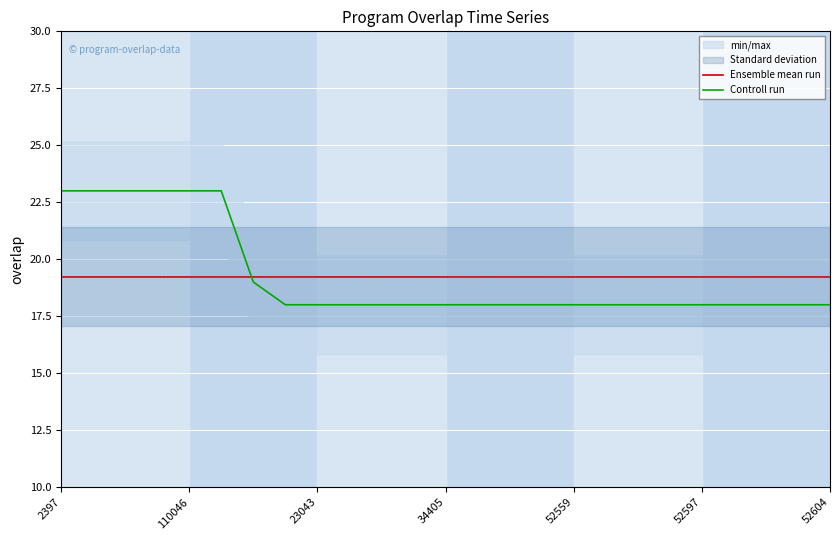

Which category has the highest value in the Controll run series?

2397